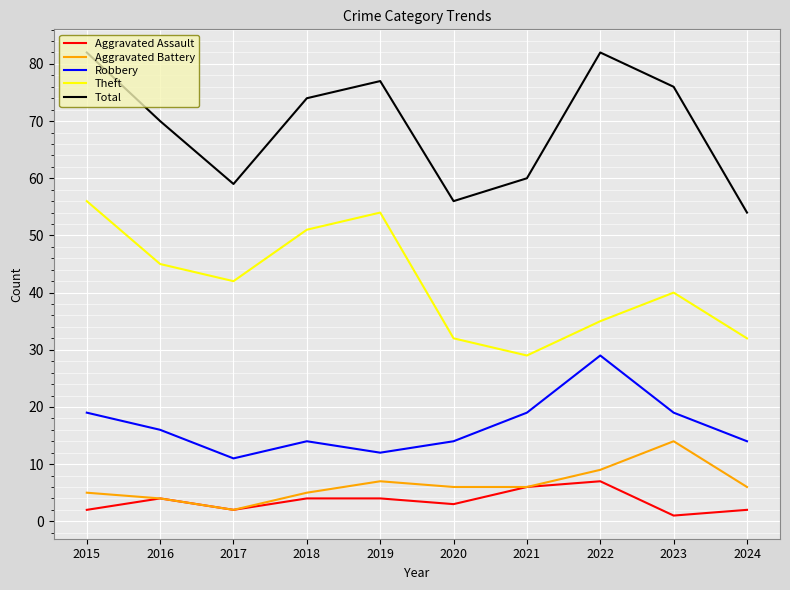

True or false: Aggravated Assault and Robbery intersect in this chart.

False